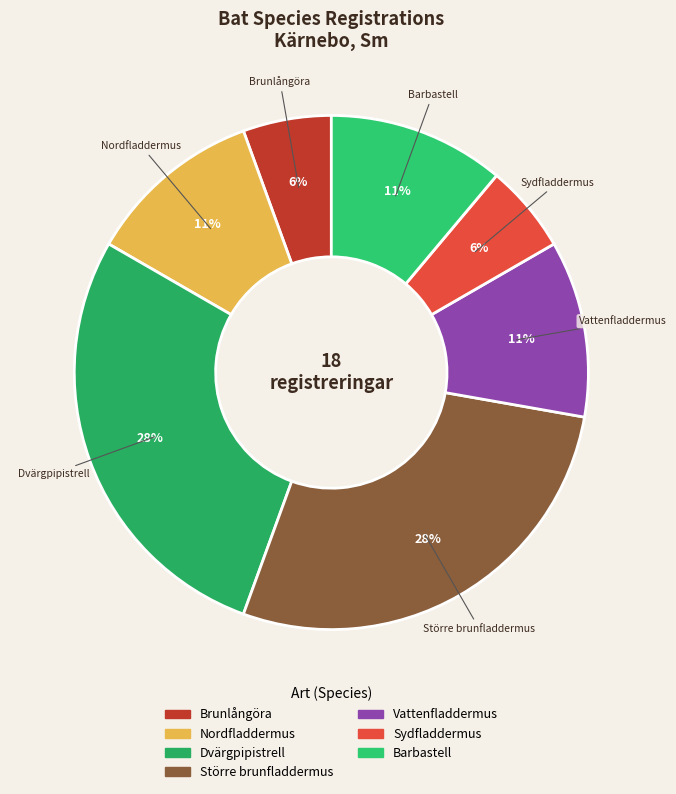

To the nearest percent, what portion does Barbastell represent?

11%